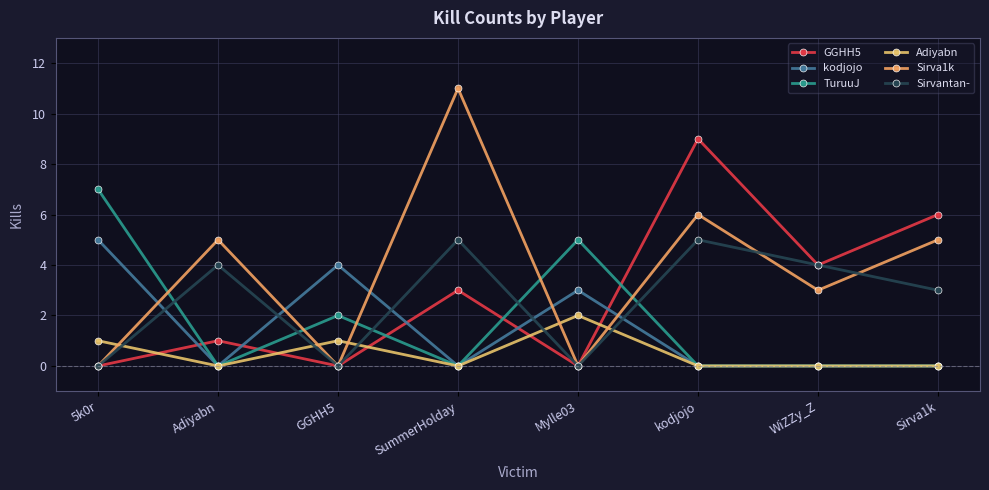

How many lines are shown in the chart?

6